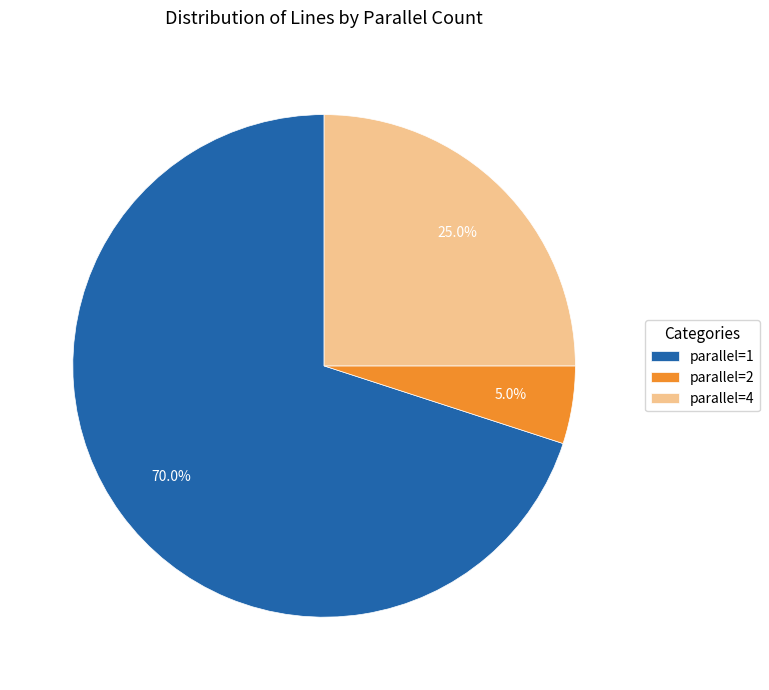

How many segments does this pie chart have?

3